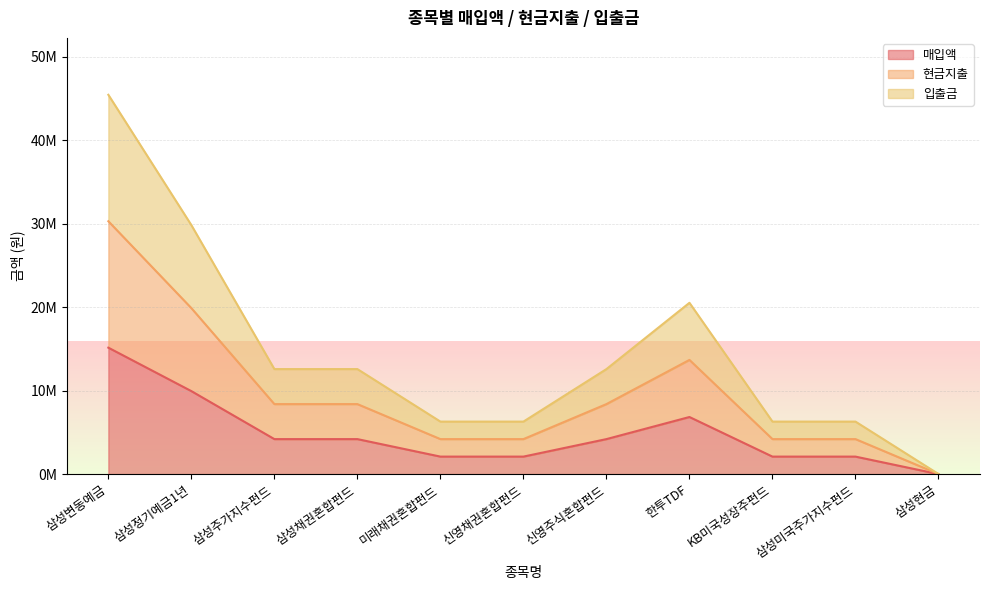

How many data points in 매입액 are less than 4195346?

5